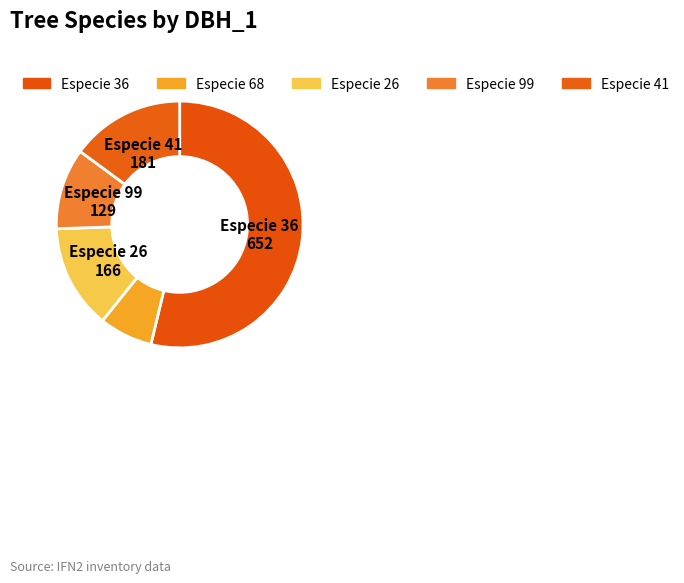

How many slices are in this pie chart?

5